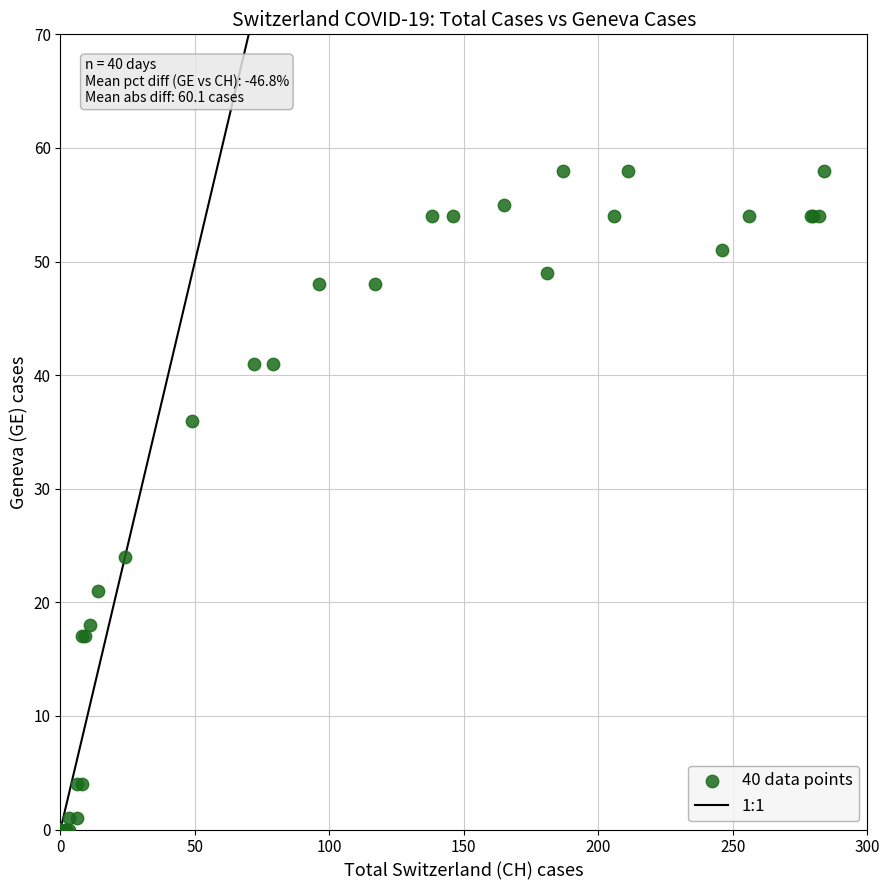

What Y value in the scatter plot is closest to 29?

24